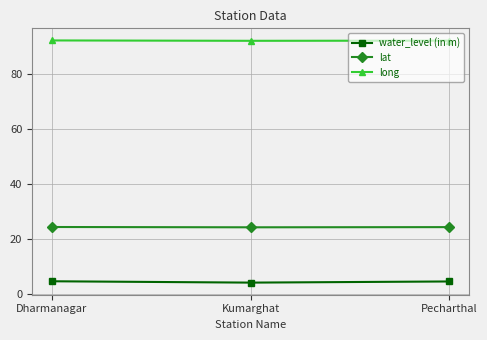

List the series in order of their overall mean, lowest first.

water_level (in m), lat, long